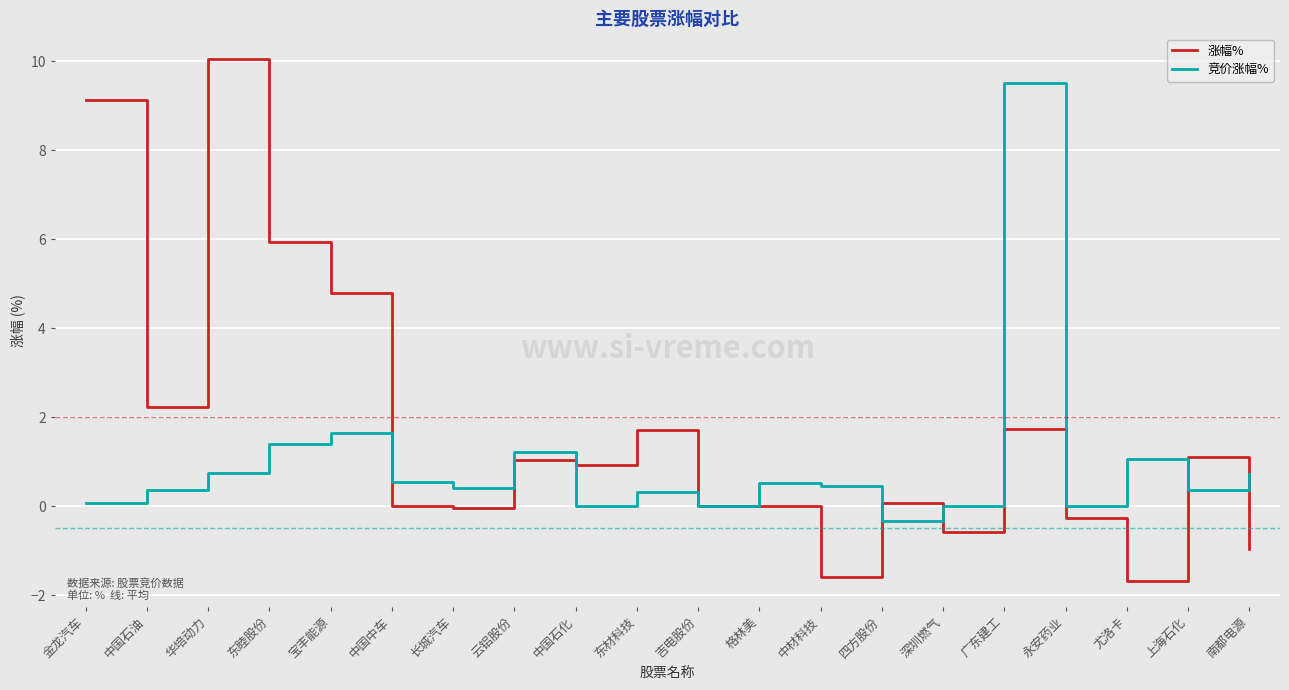

Where is 竞价涨幅% nearest to the value 4?

宝丰能源